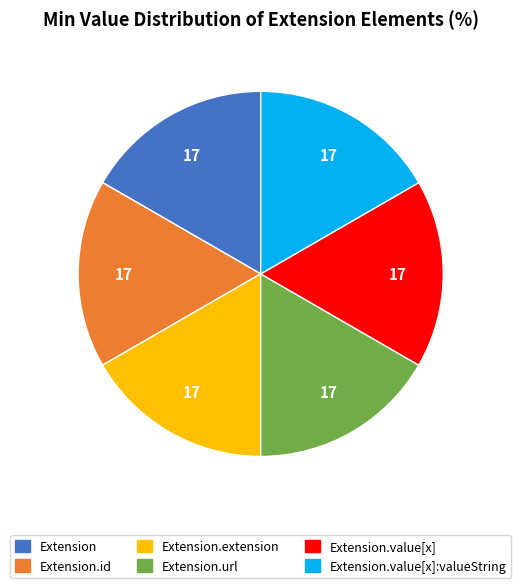

Is there any slice that represents more than half of the pie?

No